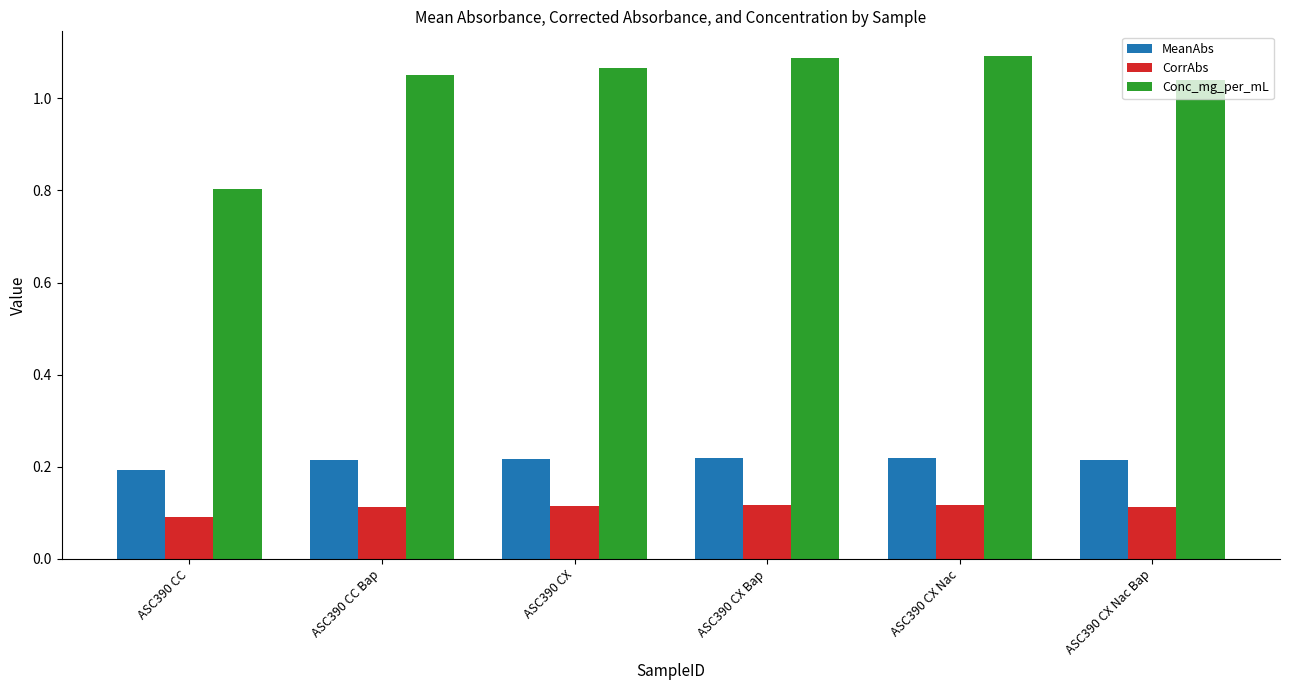

Which series has the largest range (max minus min)?

Conc_mg_per_mL